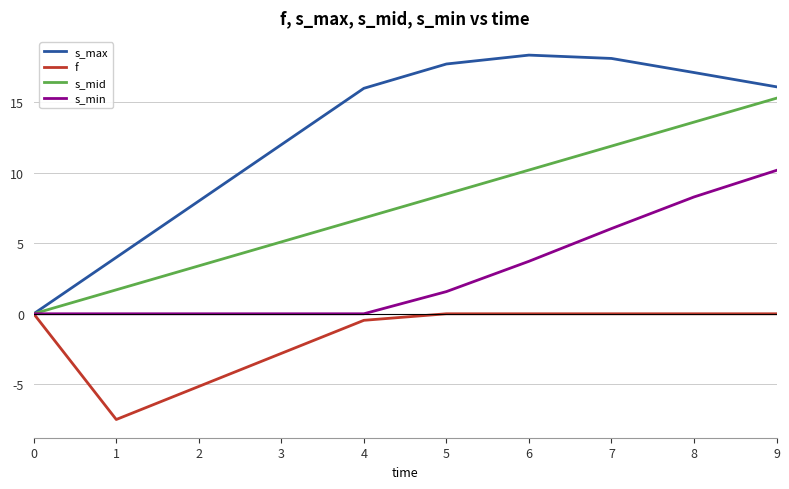

Rank the series by their average value, from lowest to highest.

f, s_min, s_mid, s_max